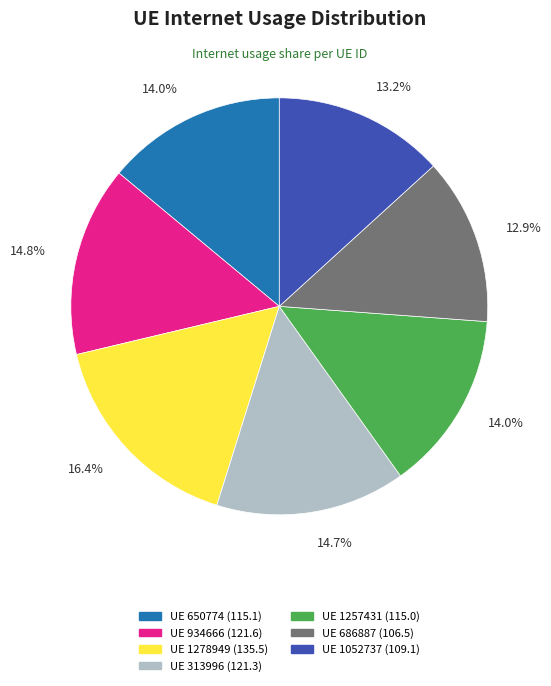

Is there a majority slice in this chart?

No